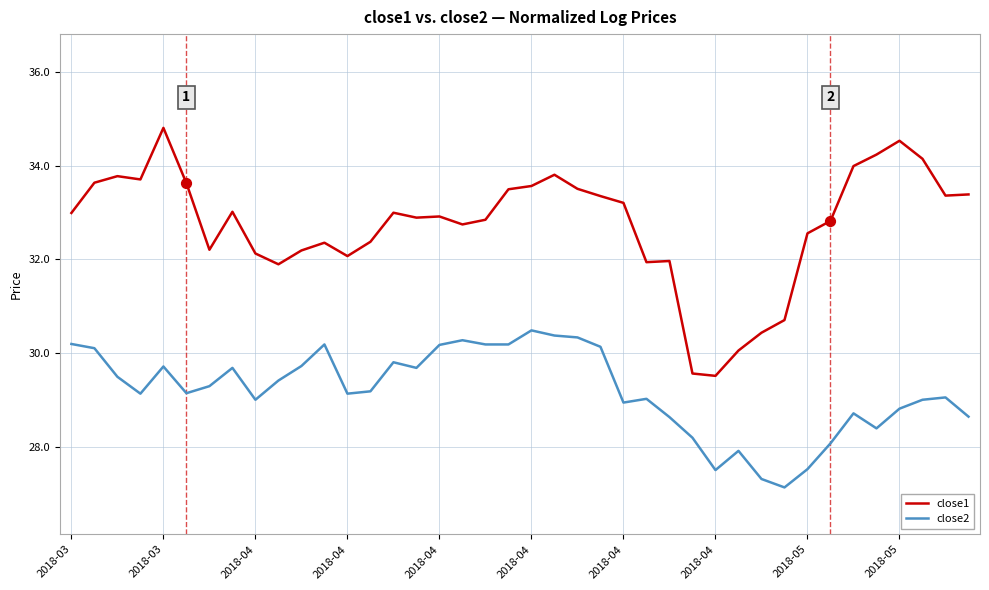

Which series has the widest spread of values?

close1